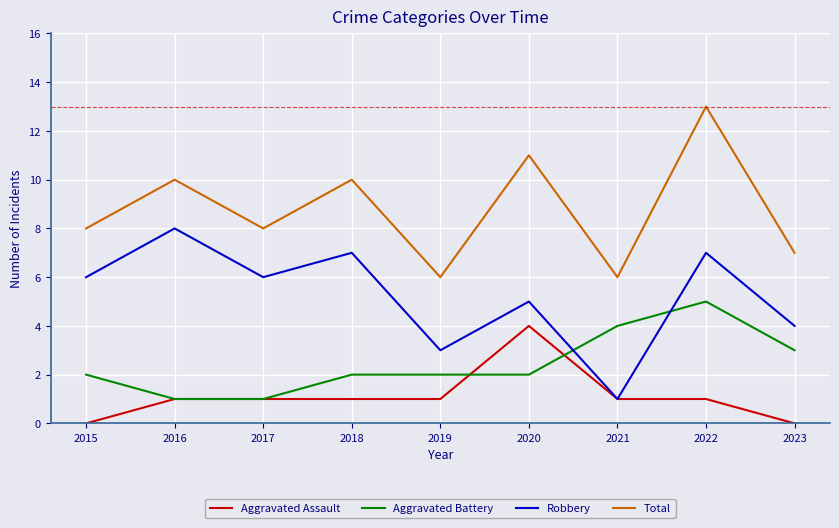

What is the highest value of the Aggravated Battery series?

5